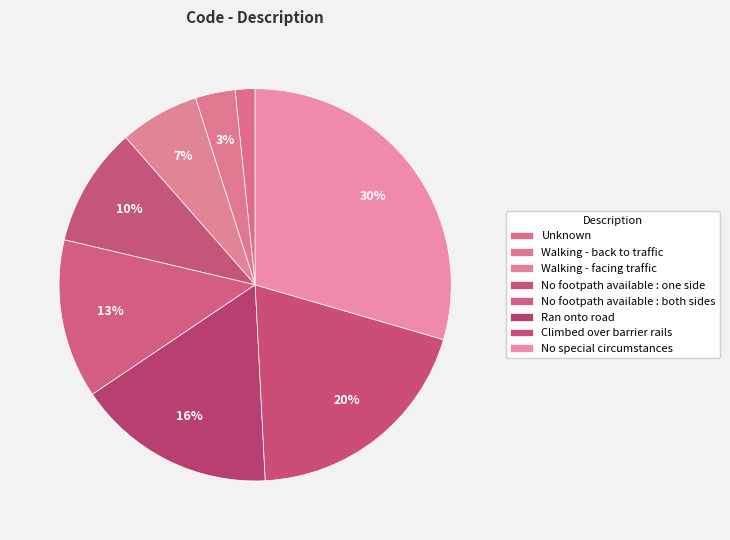

Which category has the smallest portion of the pie?

Unknown